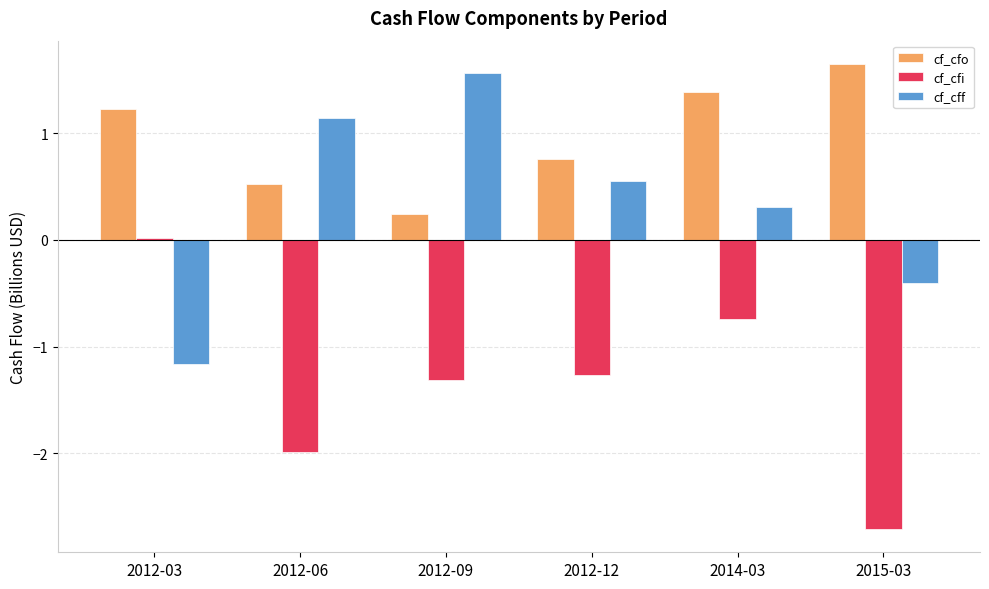

What position from the left is 2012-06?

2